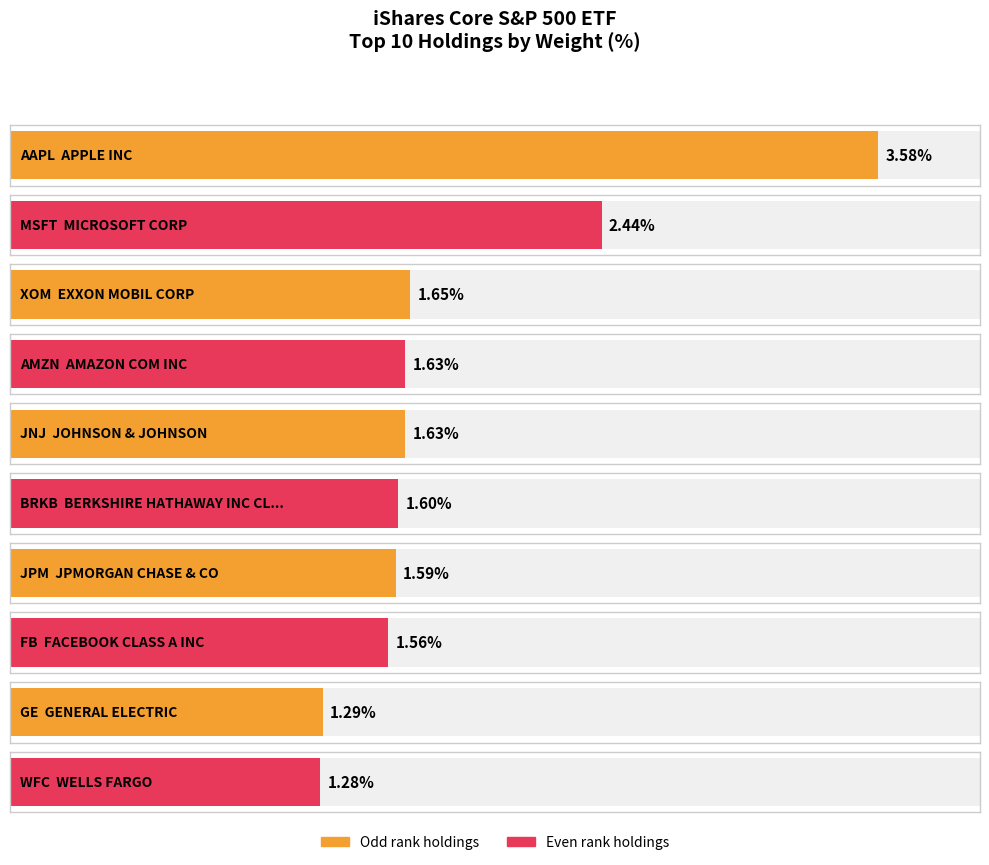

Reading left to right, list all the values displayed in this chart.

3.6	2.4	1.6	1.6	1.6	1.6	1.6	1.6	1.3	1.3